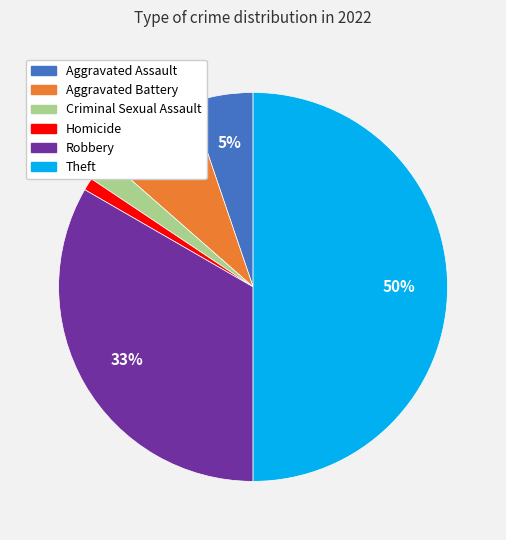

Approximately how many times larger is the value at Aggravated Assault compared to Aggravated Battery?

0.6